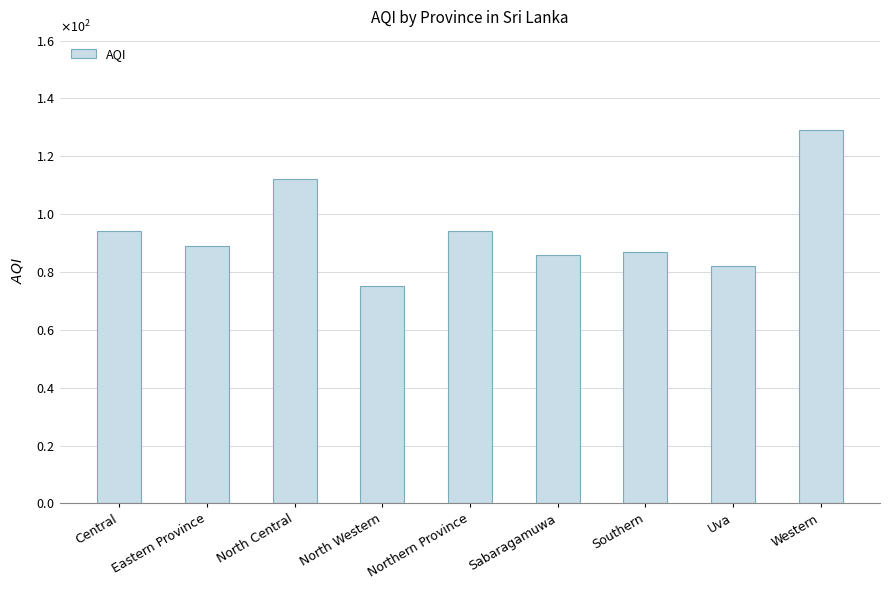

Which category has the lowest value across all series?

North Western